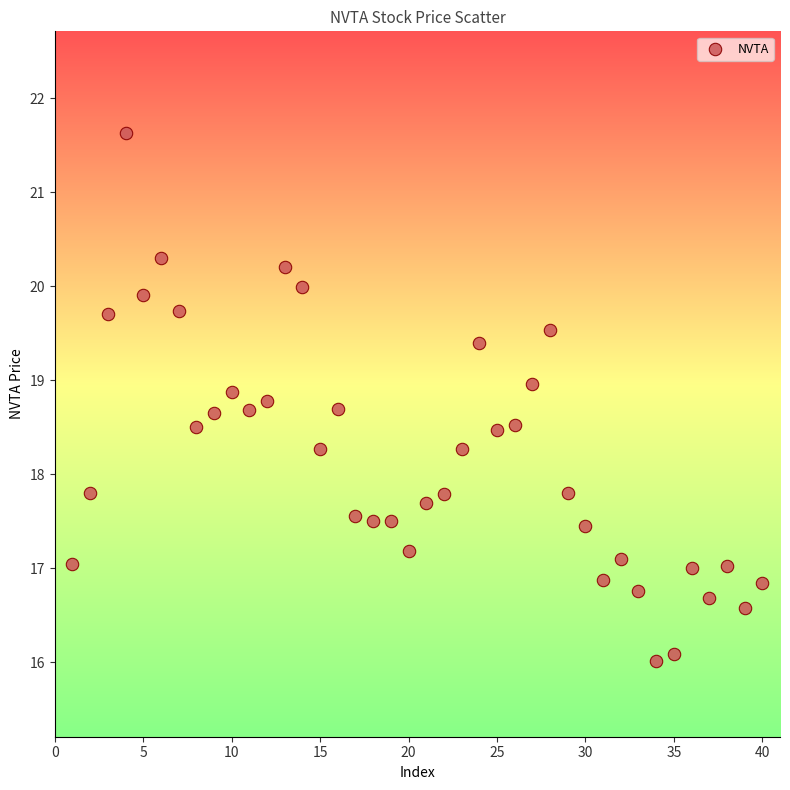

What is the range of Y values (max minus min)?

5.6